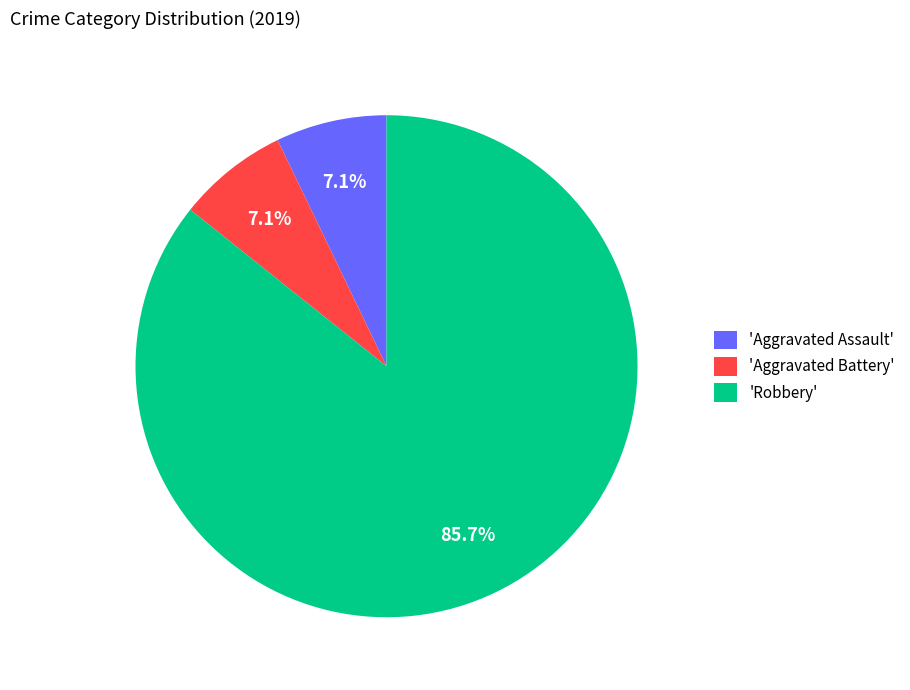

What is the largest slice in the pie chart?

'Robbery'